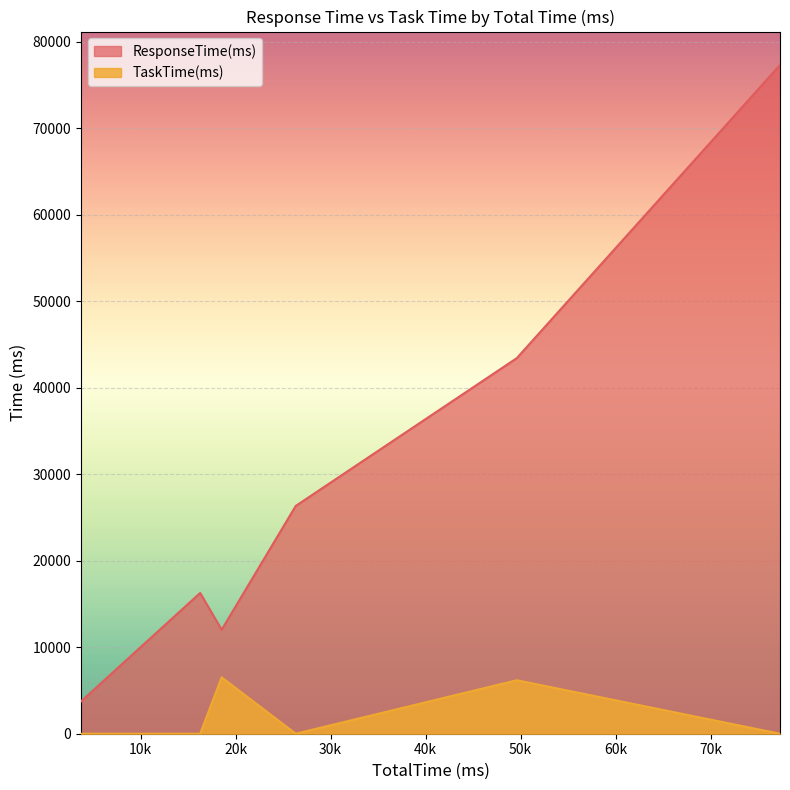

What is the highest value of the ResponseTime(ms) series?

77303